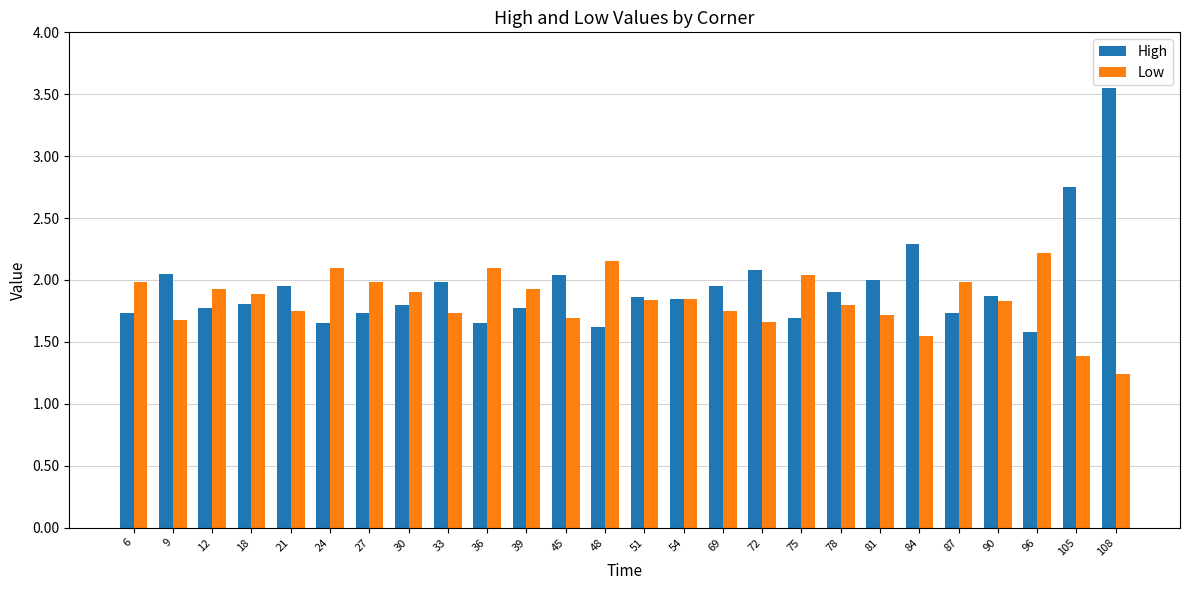

List the series in order of their overall mean, highest first.

High, Low